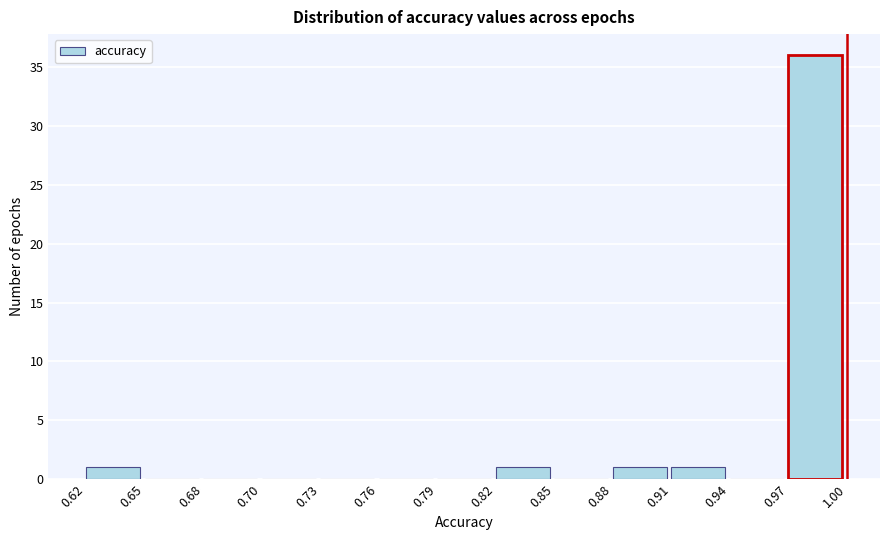

Reading left to right, extract all data points from this chart.

0.62=1	0.65=0	0.68=0	0.70=0	0.73=0	0.76=0	0.79=0	0.82=1	0.85=0	0.88=1	0.91=1	0.94=0	0.97=36